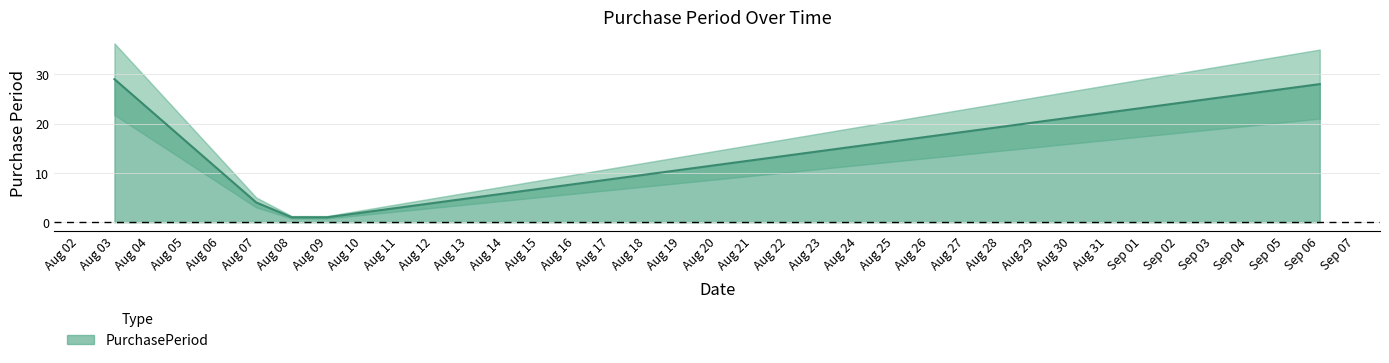

Is it true that PurchasePeriod equals 1 at Aug 08?

True